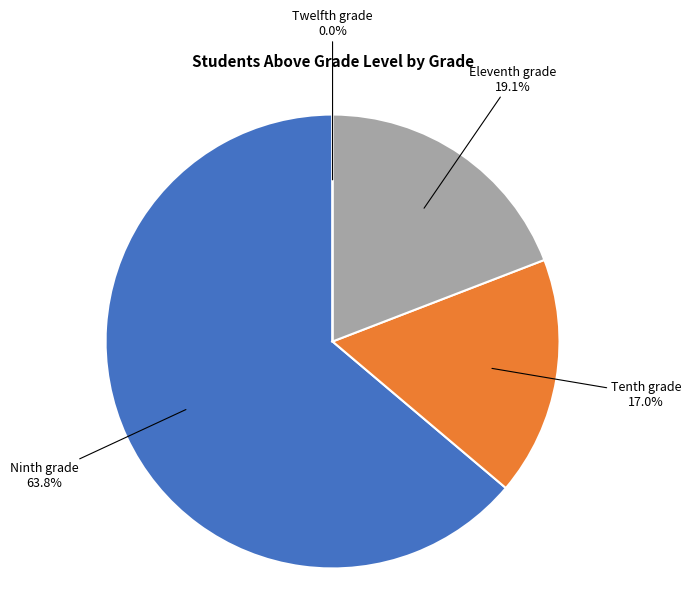

Rank the categories by value from highest to lowest.

Ninth grade, Eleventh grade, Tenth grade, Twelfth grade